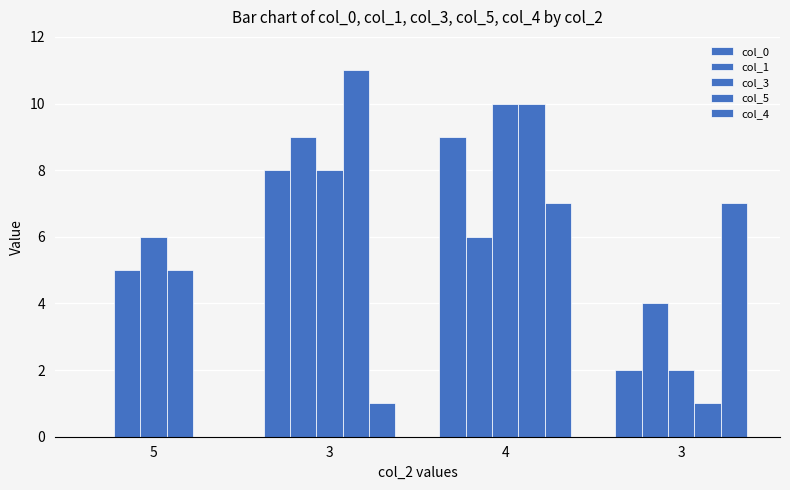

How many col_4 values are between 1 and 7?

3